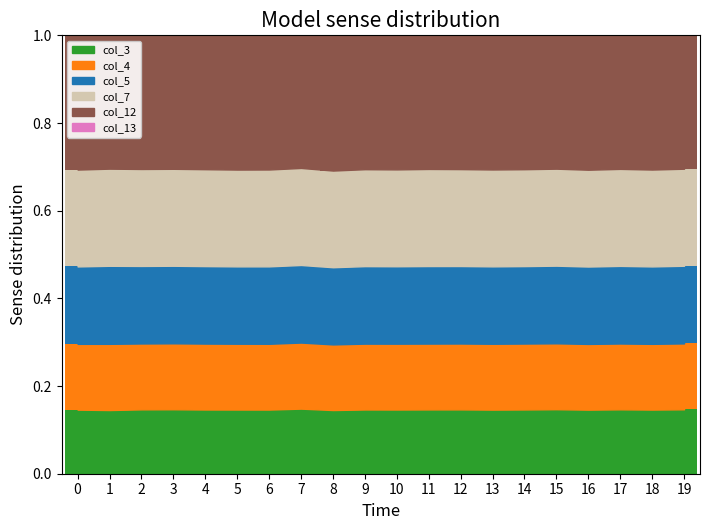

How many distinct data groups are displayed?

6